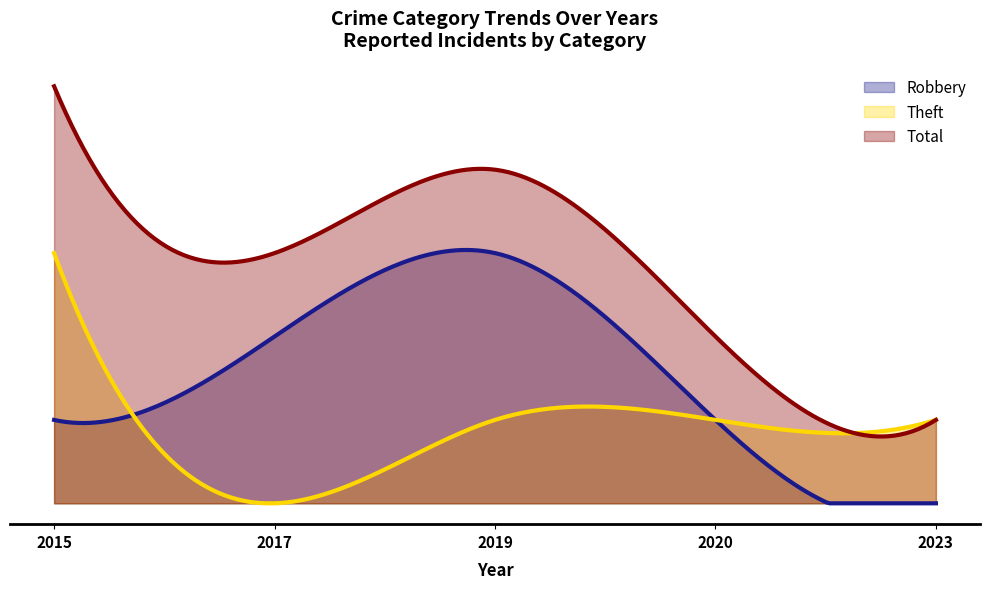

How many data points in Total are above 3?

2